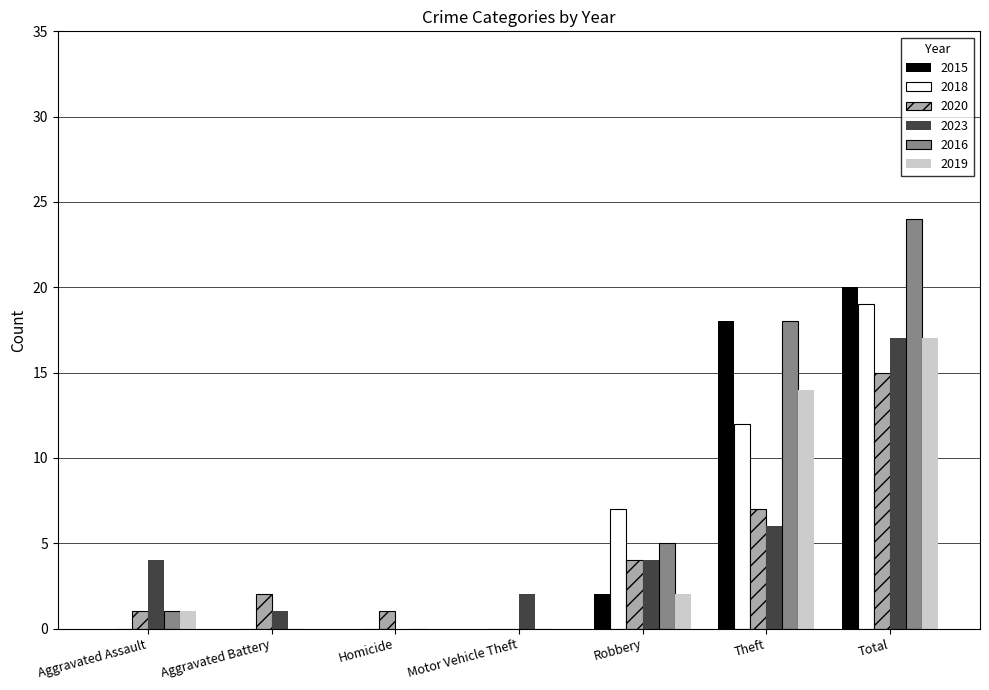

Which category has the highest value in the 2020 series?

Total